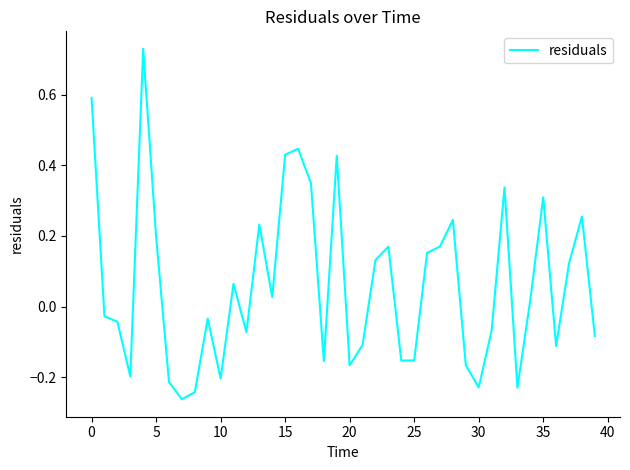

Does the chart display data point markers on the line(s)?

No